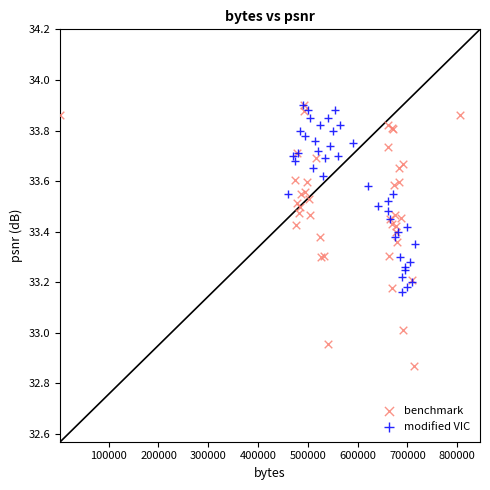

Which series reaches the minimum Y coordinate?

benchmark